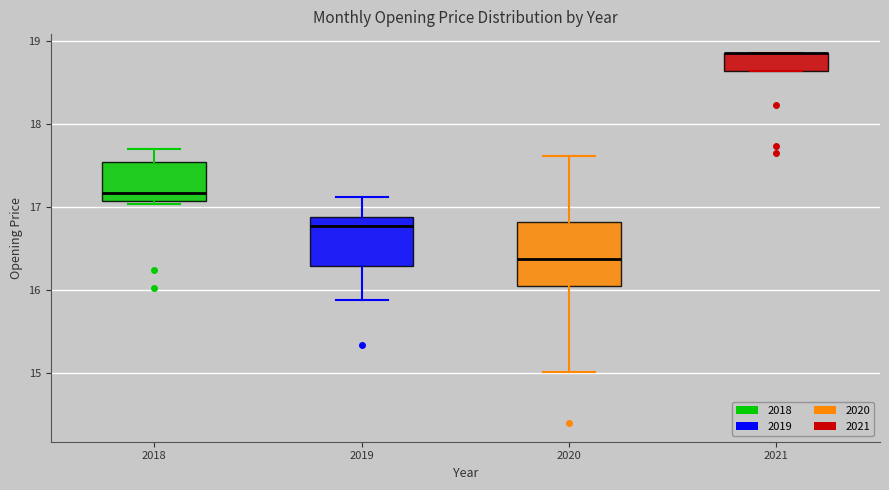

Reading left to right, read every box against the y-axis: the position of its median line, the range the box covers, and the ends of its whiskers. The values are not printed on the chart, so give them approximately, as read against the axis.

2018: median 17.2, box 17.1 to 17.5, whiskers 17.0 to 17.7
2019: median 16.8, box 16.3 to 16.9, whiskers 15.9 to 17.1
2020: median 16.4, box 16.1 to 16.8, whiskers 15.0 to 17.6
2021: median 18.9 (drawn on the box's upper edge), box 18.6 to 18.9, whiskers 18.6 to 18.9